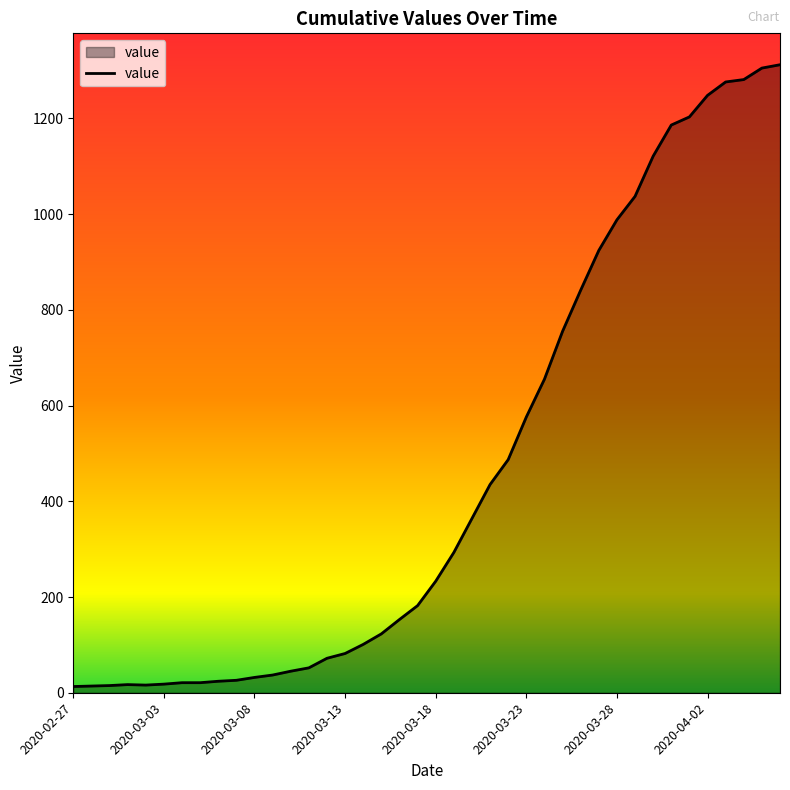

What is the difference between the second highest and second lowest values?

1291